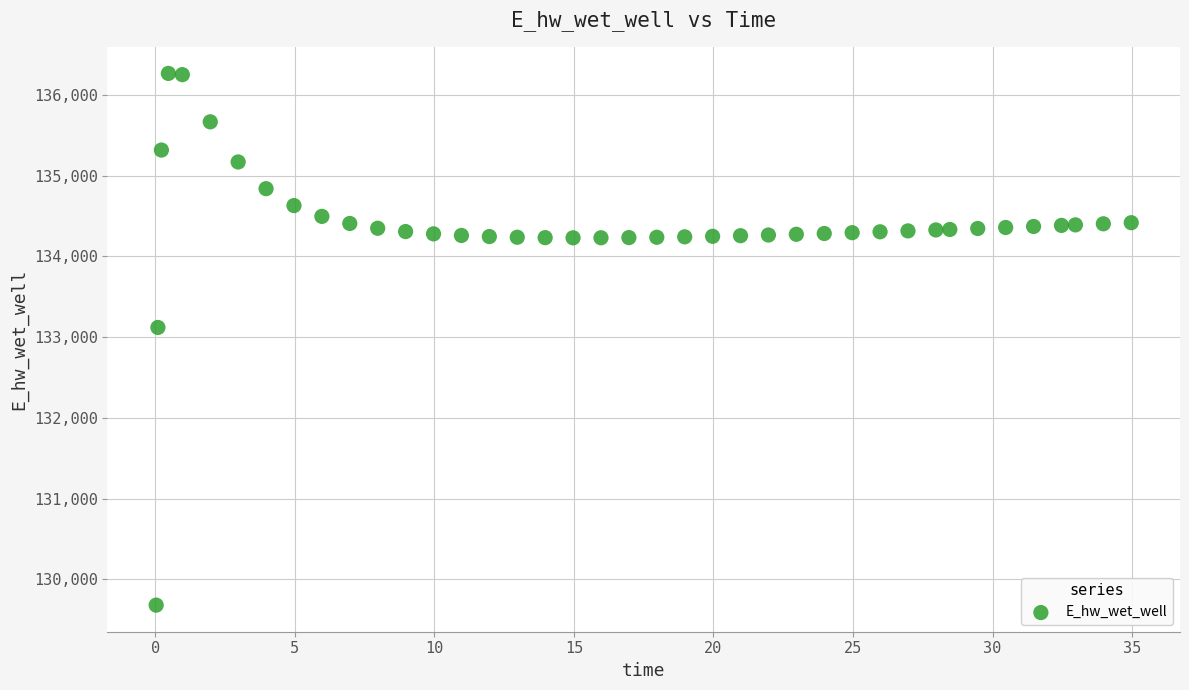

What Y value in the scatter plot is closest to 132972?

133119.3